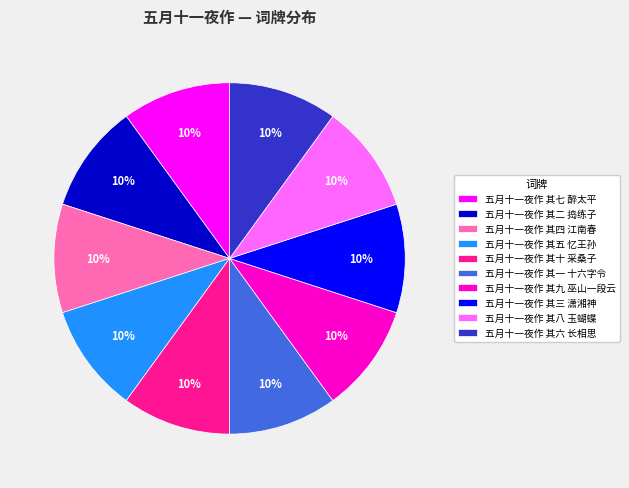

To the nearest percent, what percentage of the pie is 五月十一夜作 其二 捣练子?

10%